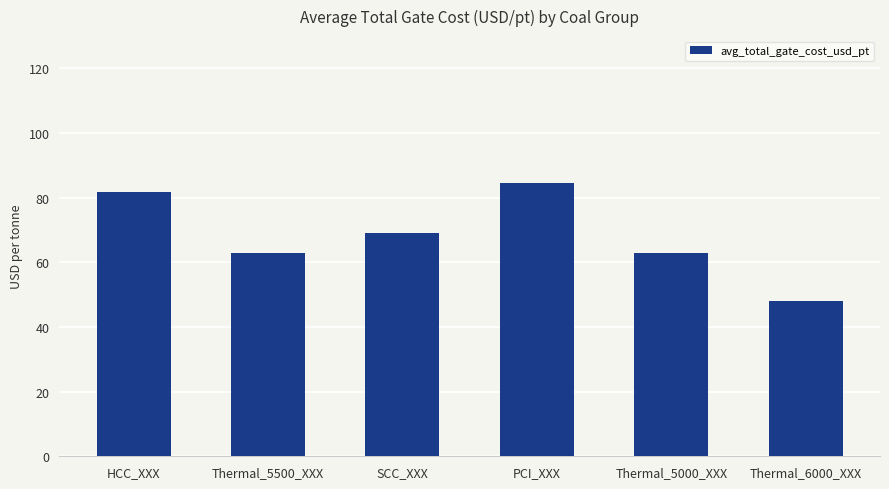

What is the approximate value at Thermal_6000_XXX?

48.0